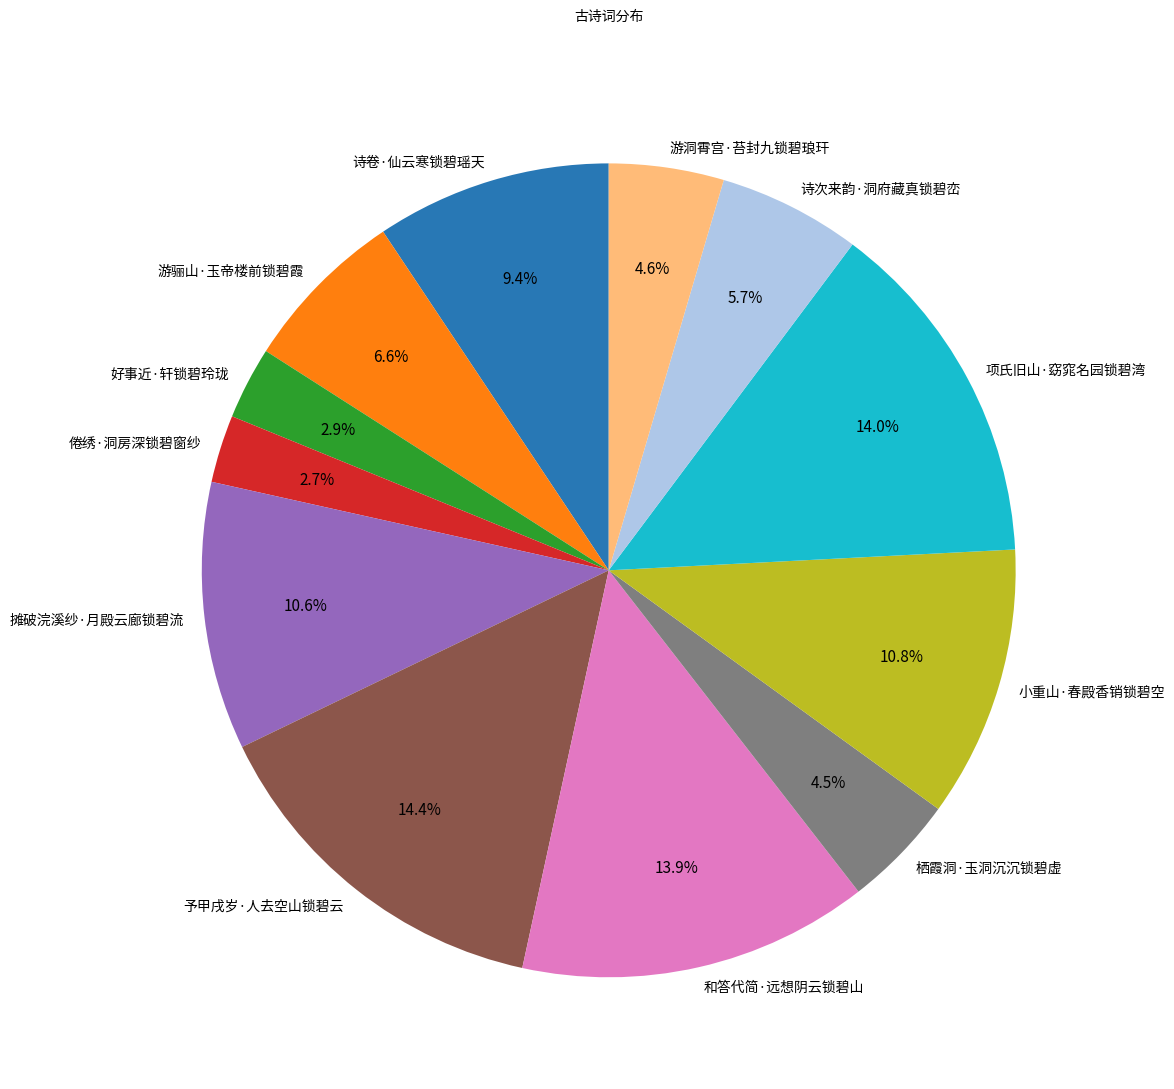

What portion of the pie excludes 诗卷·仙云寒锁碧瑶天?

90.6%